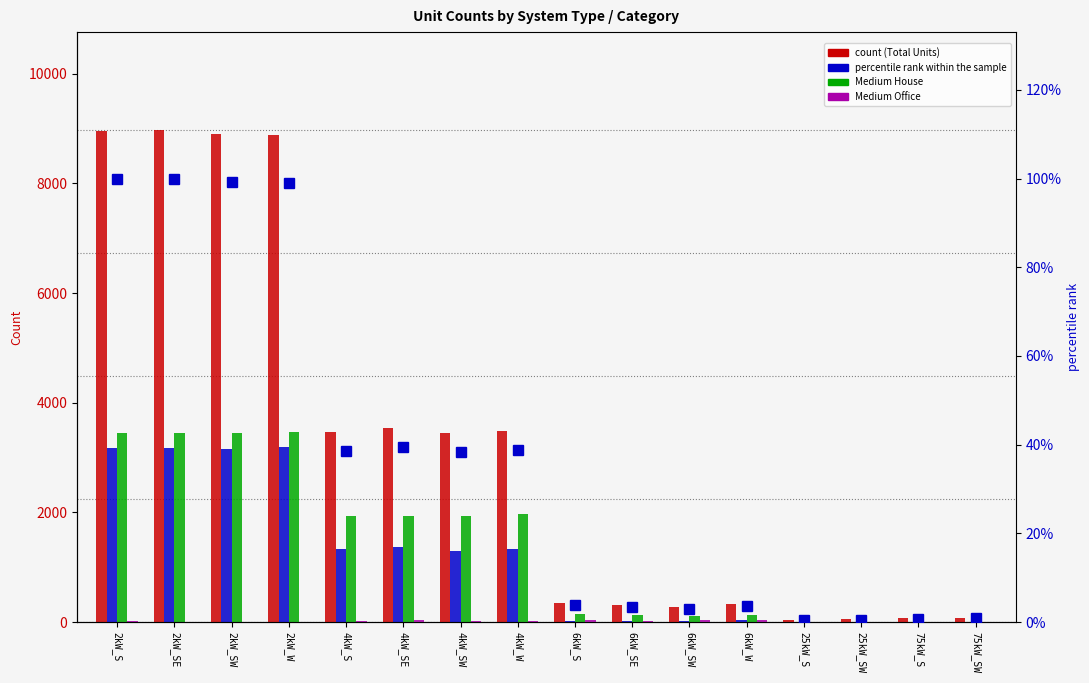

At how many categories does at least one series exceed 8131?

4